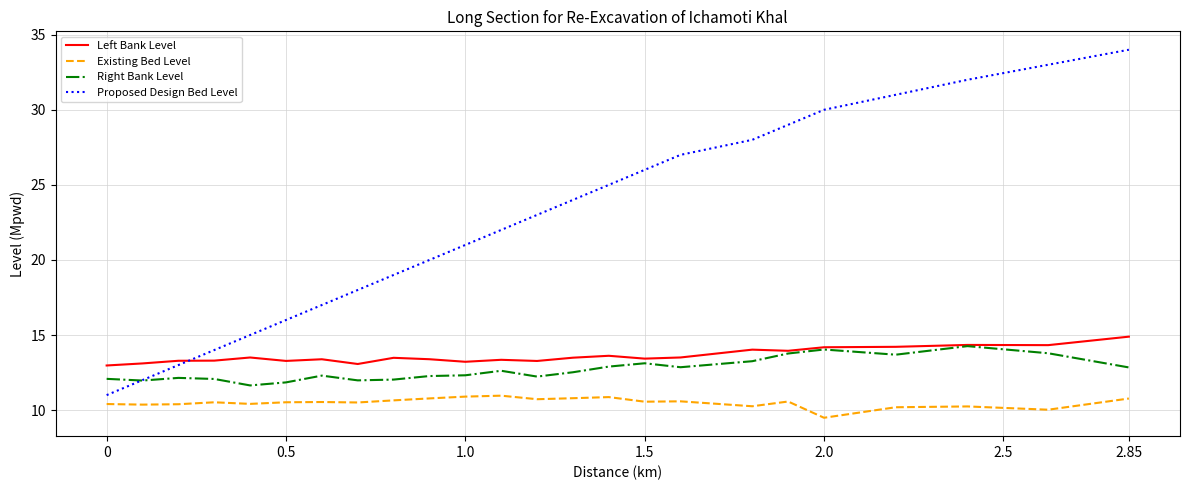

How many intersections are there between Left Bank Level and Proposed Design Bed Level?

1